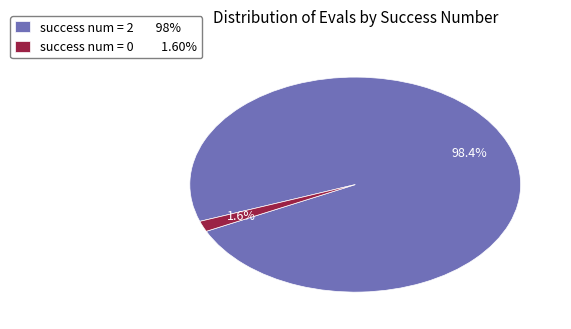

Is success num = 0 1.60% the majority of the pie?

No